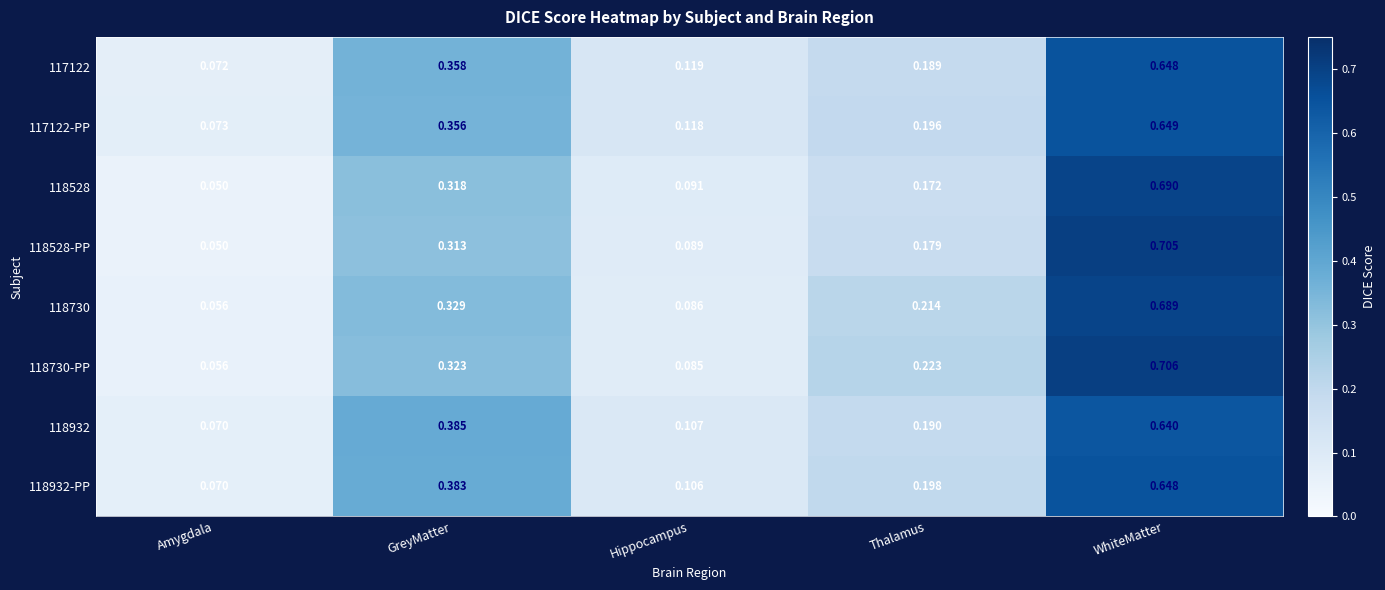

At which category does the chart reach its minimum across all series?

Amygdala